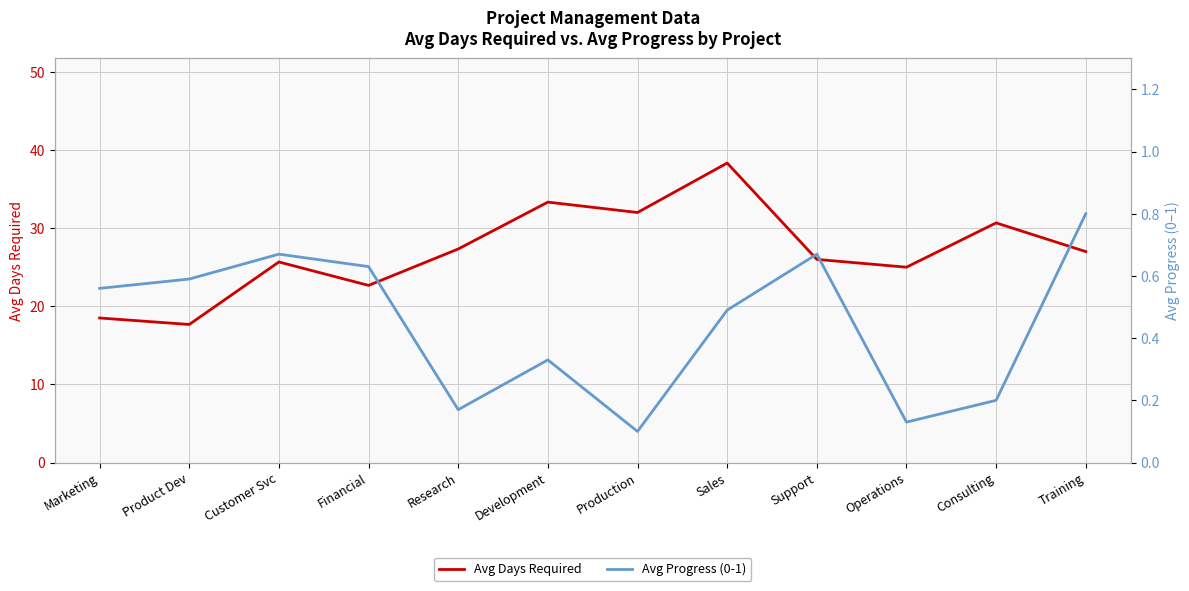

At which label does Avg Days Required reach its minimum?

Product Dev